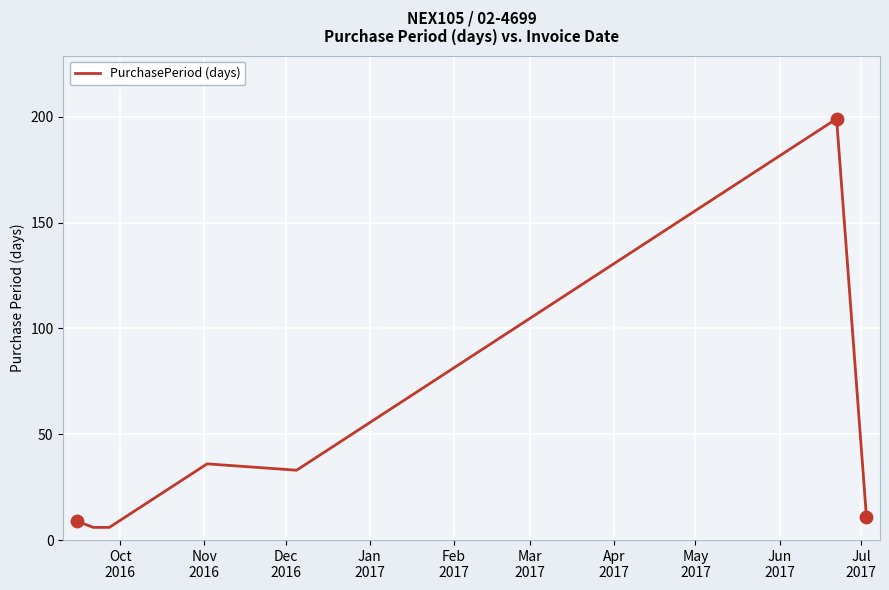

What is the sum of all values?

300